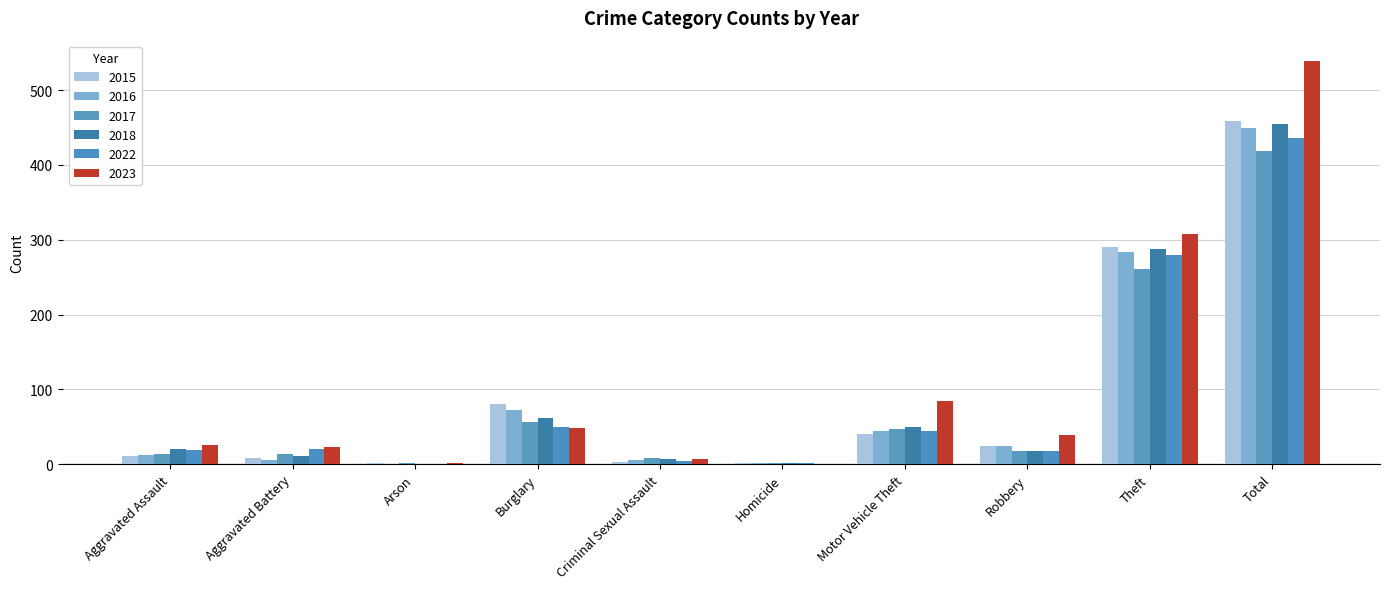

What is the label of the 5th bar from the right?

Homicide